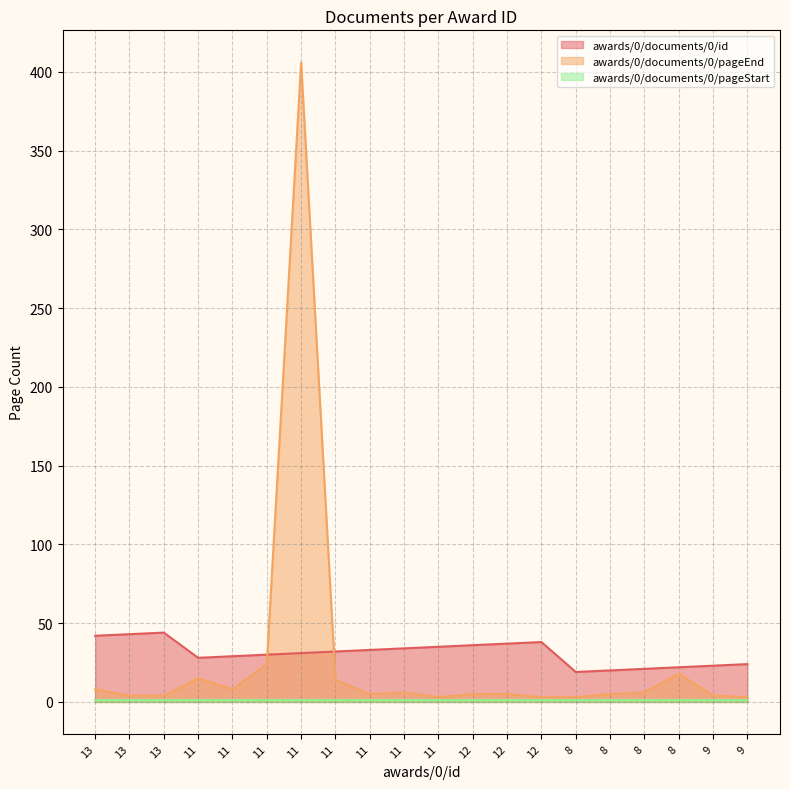

Rank the categories by awards/0/documents/0/id value from lowest to highest.

8, 8, 8, 8, 9, 9, 11, 11, 11, 11, 11, 11, 11, 11, 12, 12, 12, 13, 13, 13